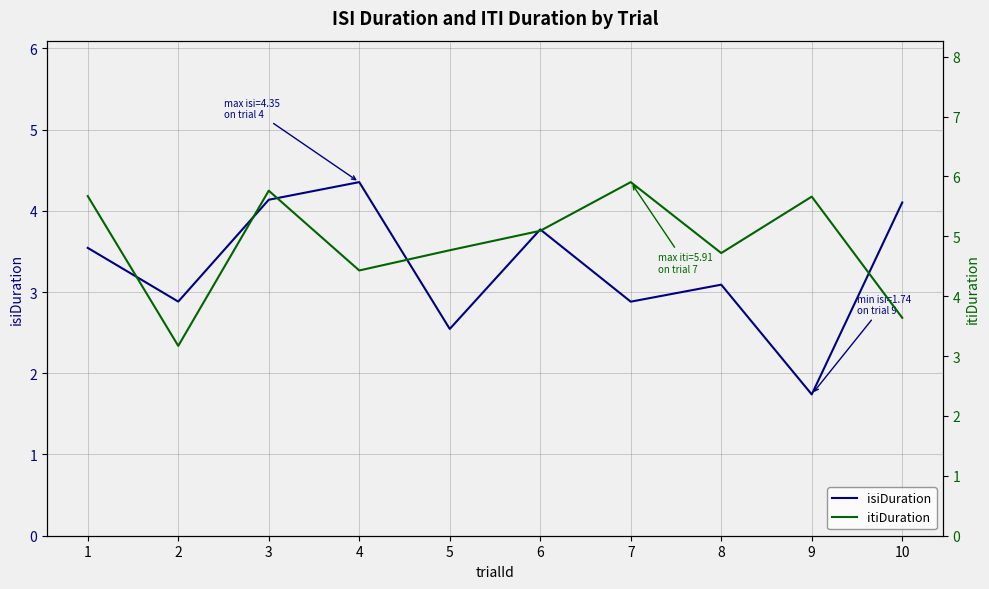

Which series has the widest spread of values?

itiDuration